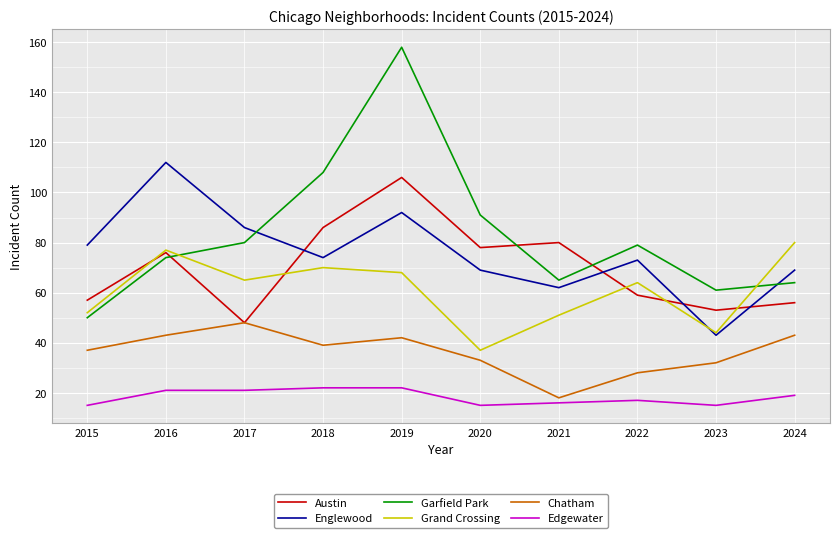

Is the value of Englewood at 2016 greater than the value of Edgewater at 2016?

Yes